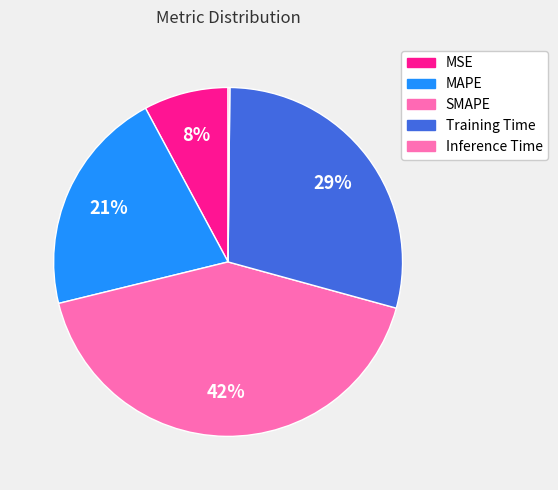

Which slice is the smallest?

Inference Time